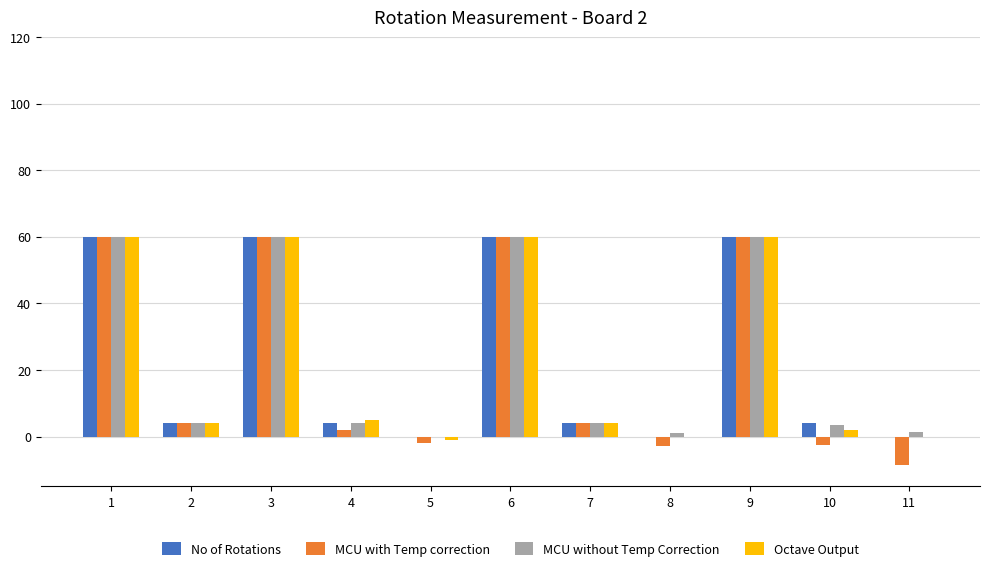

At which label is Octave Output closest to 29?

4